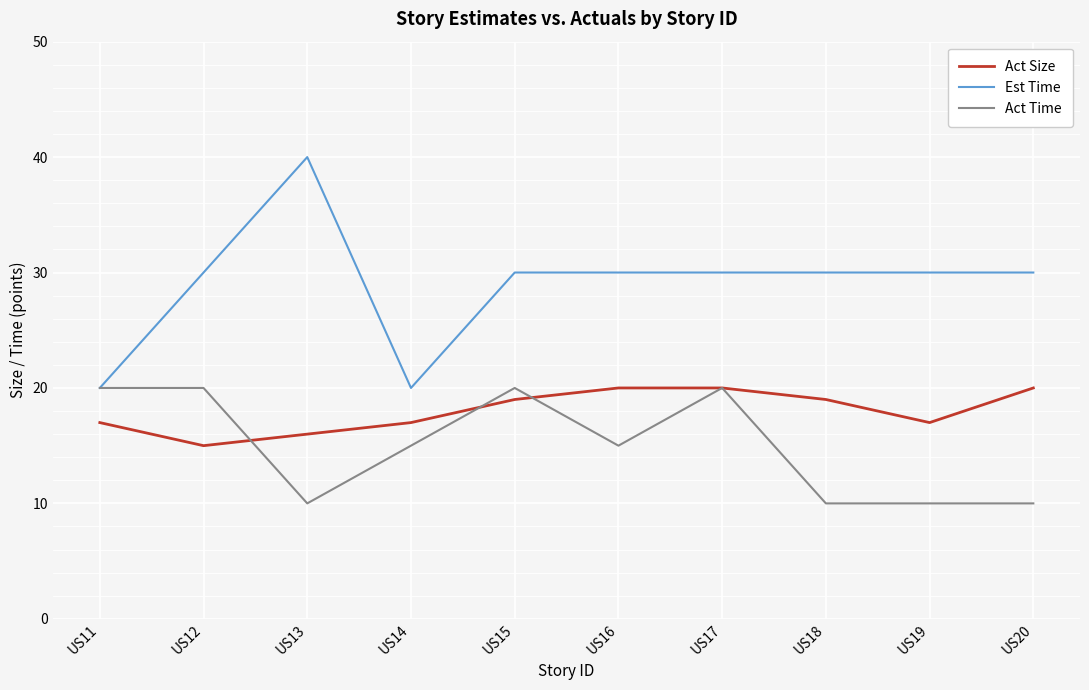

The value of Act Size at US14 is 17. True or false?

True